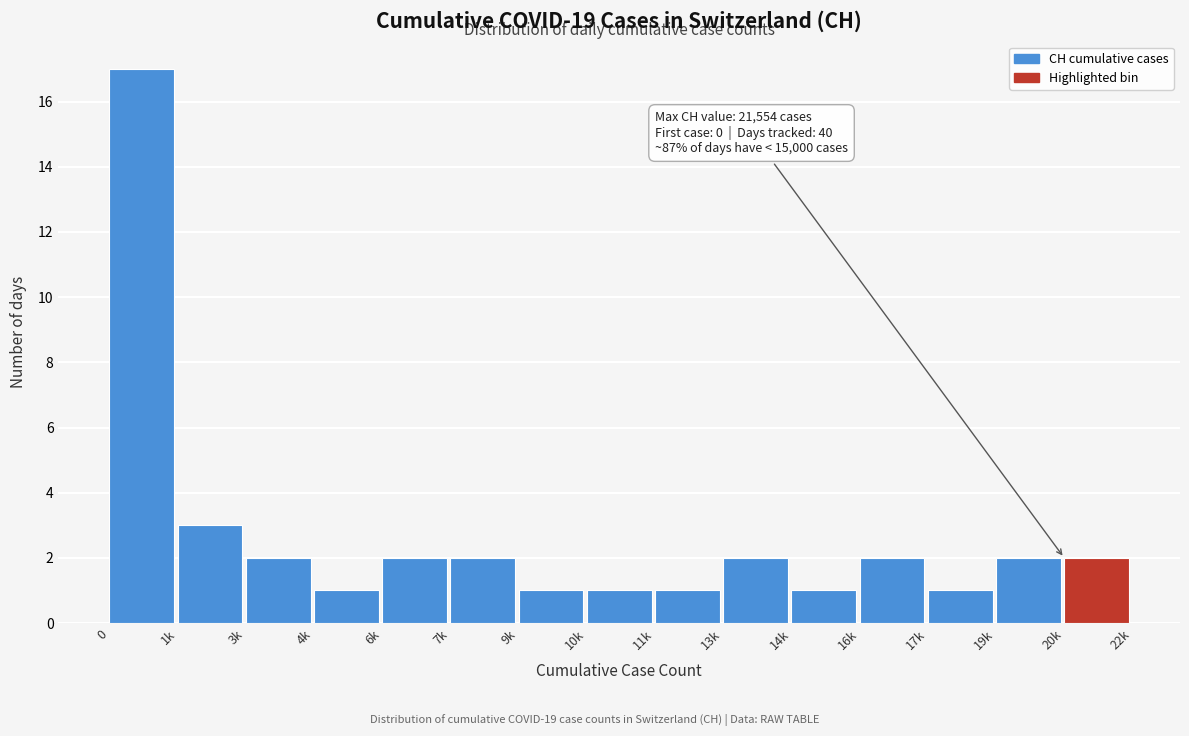

Reading right to left, list all the values displayed in this chart.

20k=2	19k=2	17k=1	16k=2	14k=1	13k=2	11k=1	10k=1	9k=1	7k=2	6k=2	4k=1	3k=2	1k=3	0=17